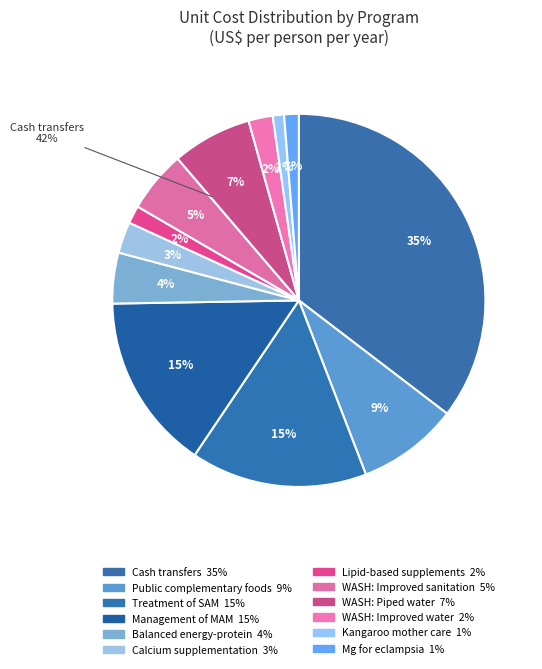

What percentage is NOT represented by Public provision of complementary foods?

91.2%